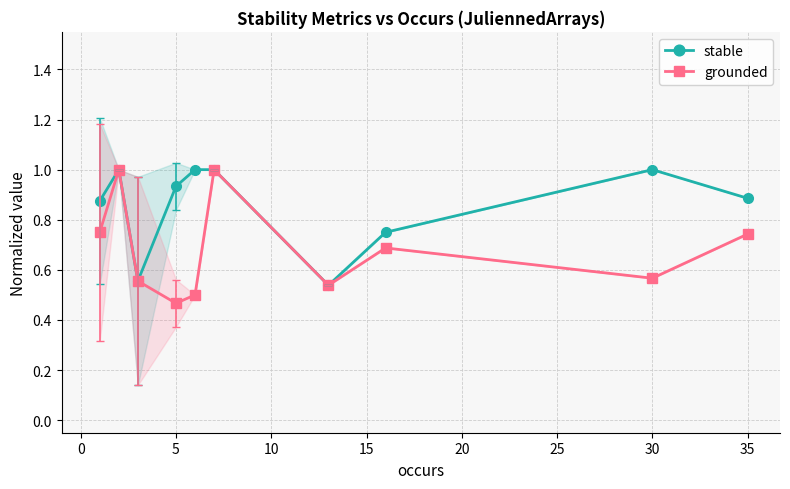

Reading left to right, what are all the values shown in this chart?

stable: 0.9	1.0	0.6	0.9	1.0	1.0	0.5	0.8	1.0	0.9
grounded: 0.8	1.0	0.6	0.5	0.5	1.0	0.5	0.7	0.6	0.7